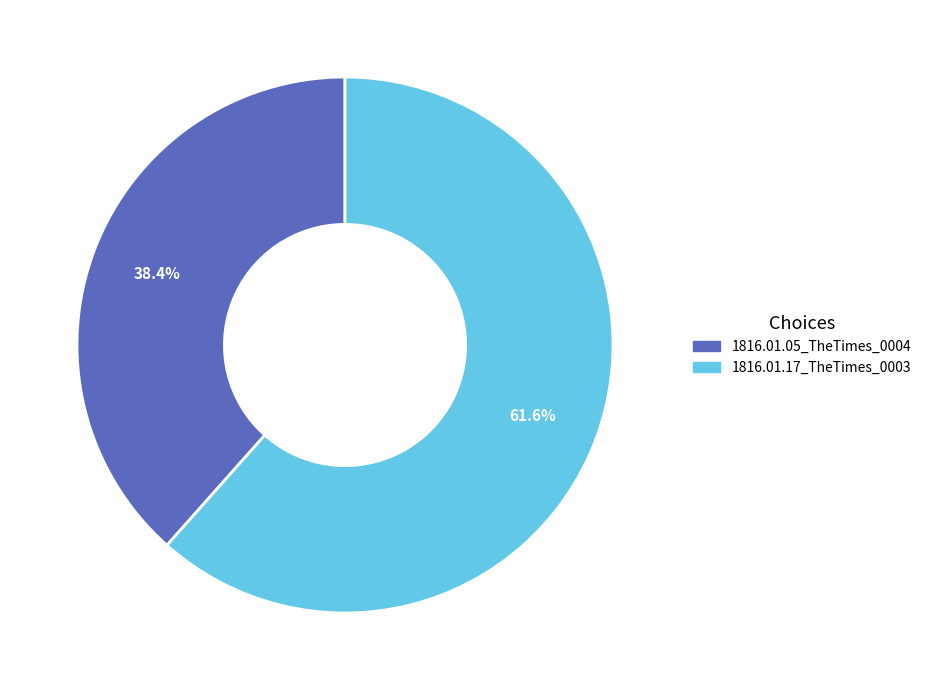

To the nearest percent, what is the combined percentage of 1816.01.05_TheTimes_0004 and 1816.01.17_TheTimes_0003?

100%